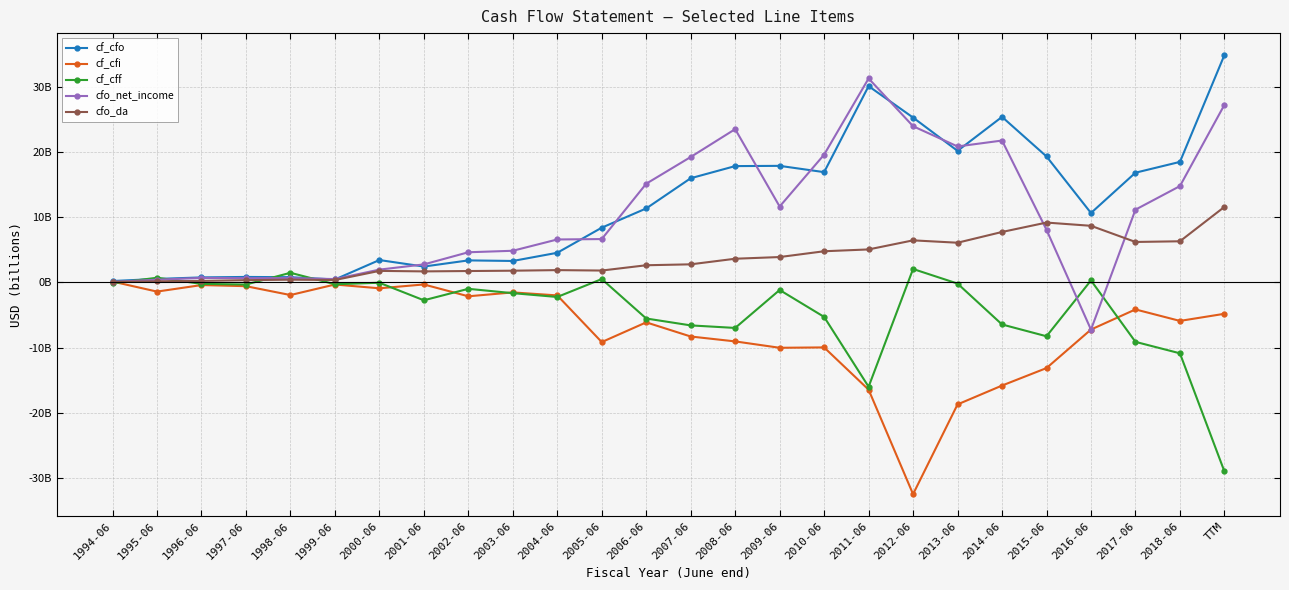

At which label is cf_cfi closest to -16?

2014-06